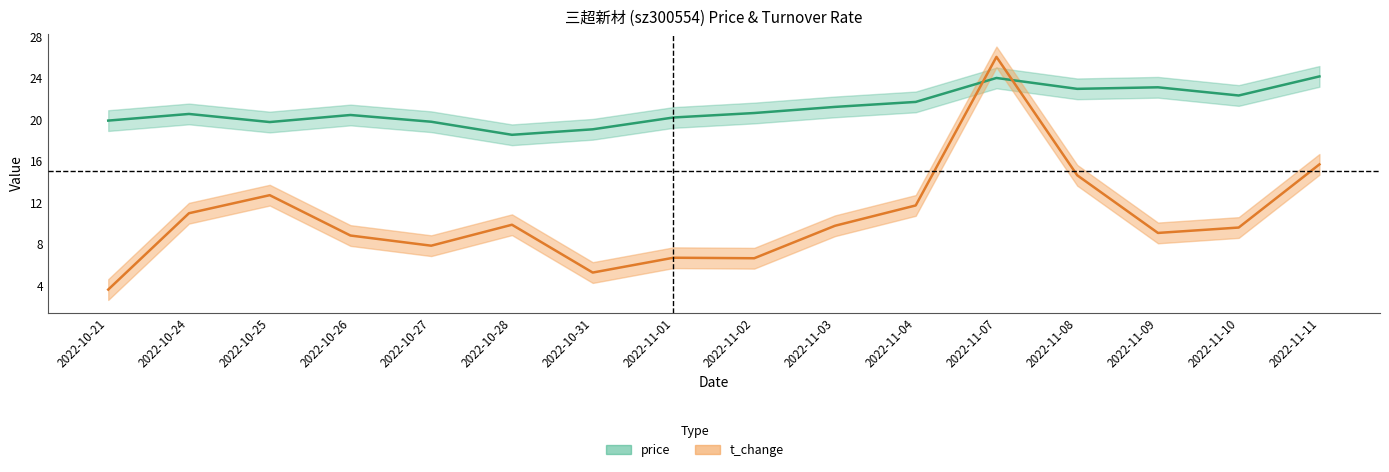

Which category has the lowest value in the t_change series?

2022-10-21